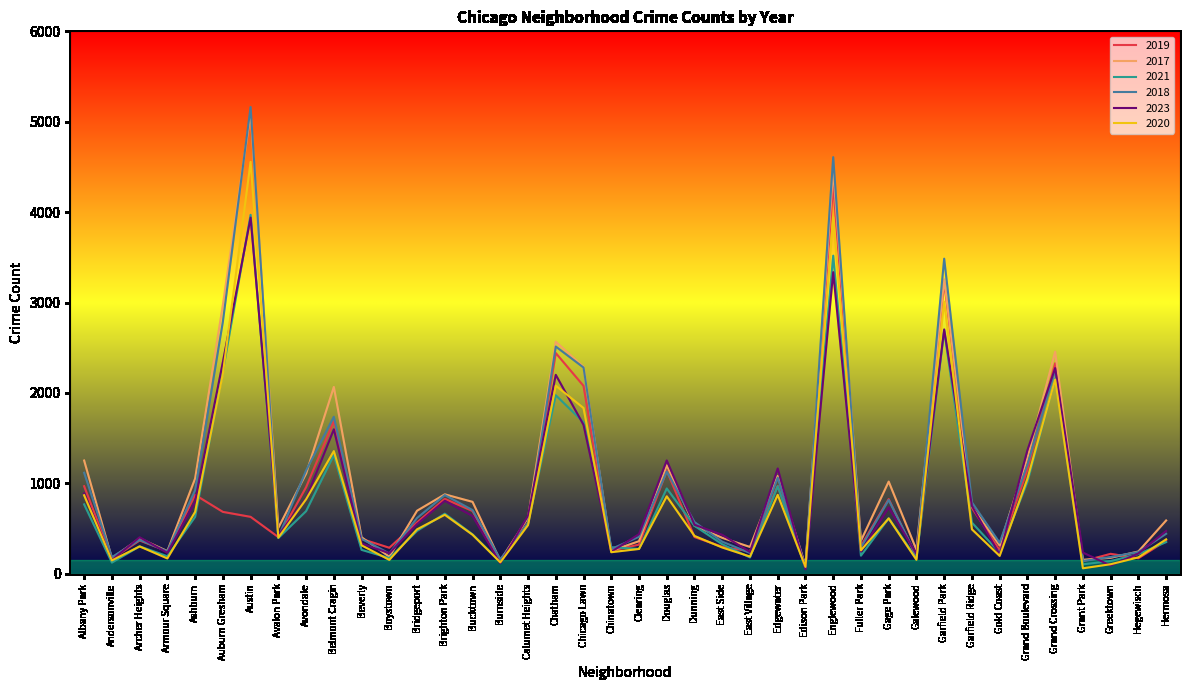

True or false: 2020 has a value of 1356 at Belmont Cragin.

True